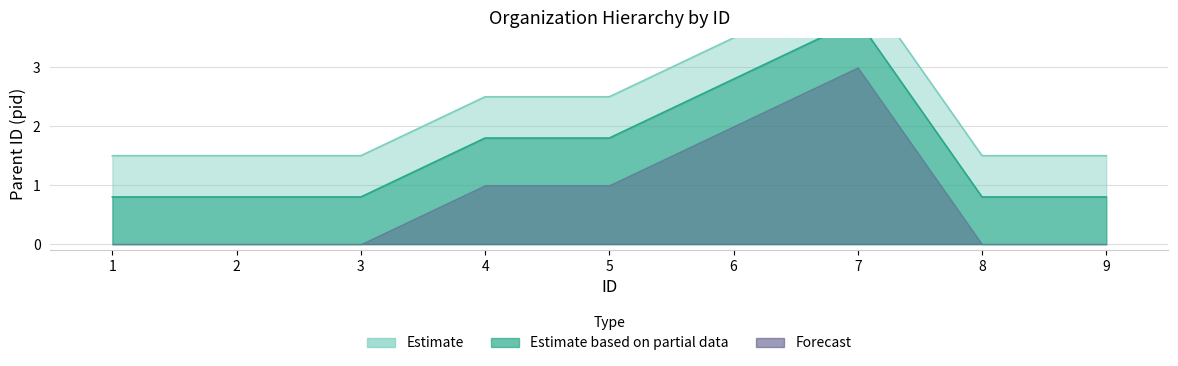

Between 2 and 6, which is larger?

6